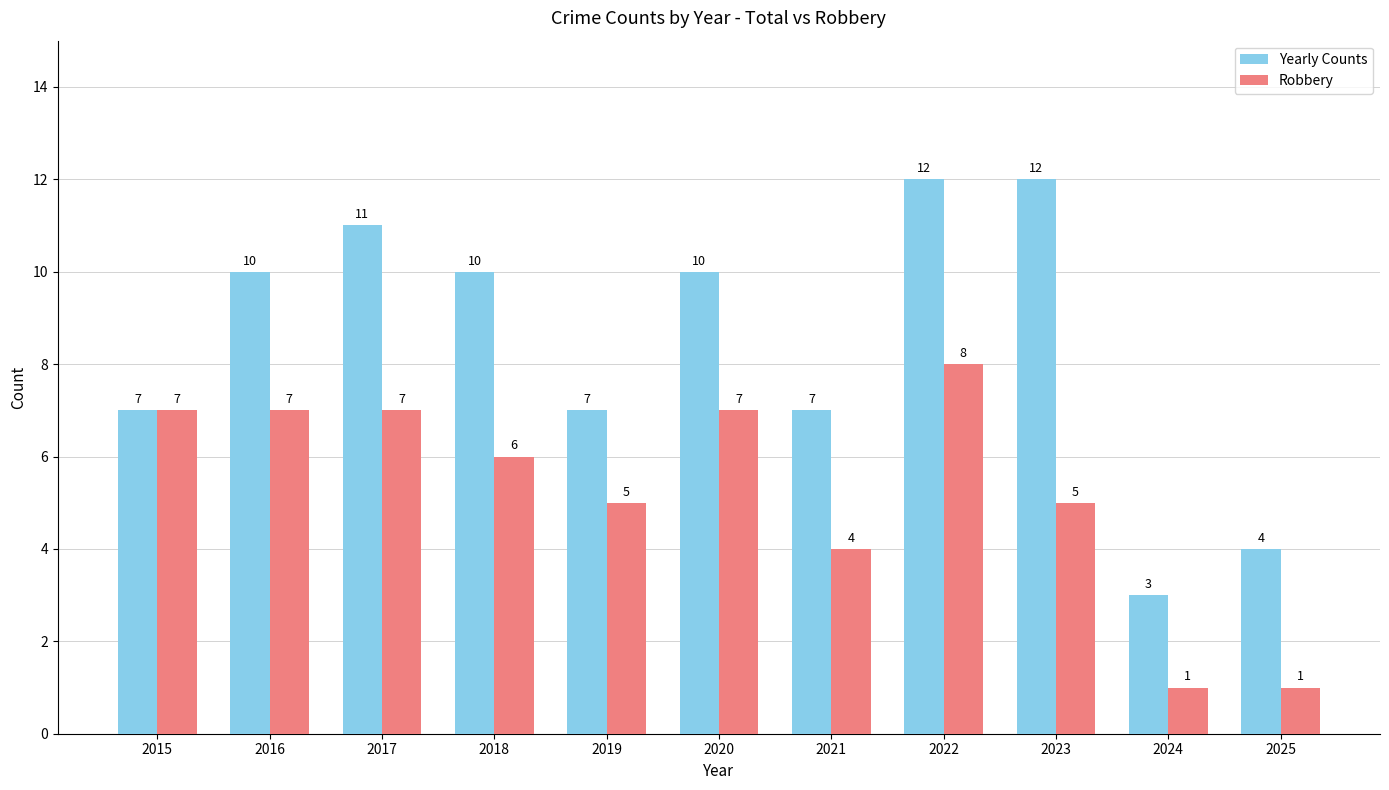

How many data points does each series have?

11